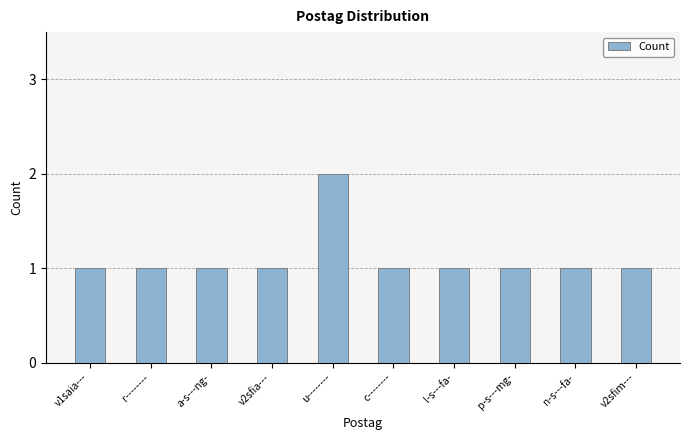

How many series are shown in this chart?

1